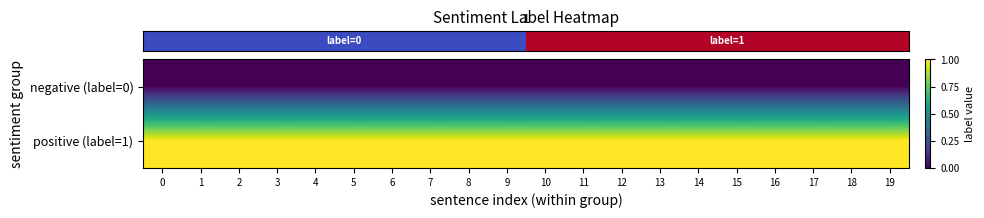

Which series has the largest range (max minus min)?

row_0